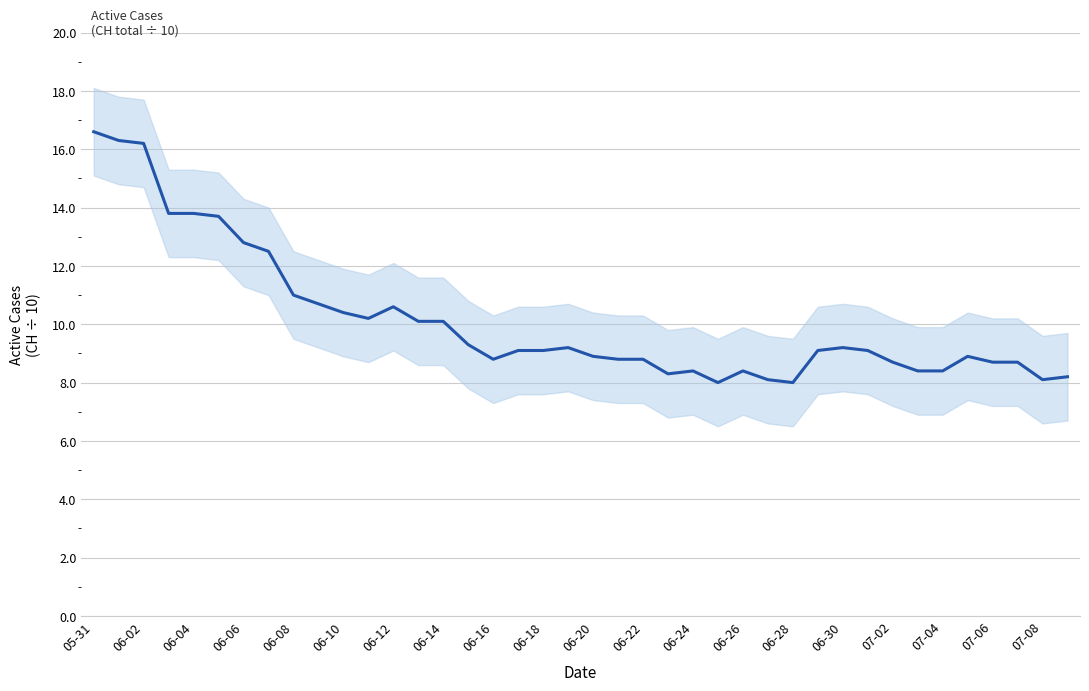

Which has a higher value, 06-14 or 25?

06-14